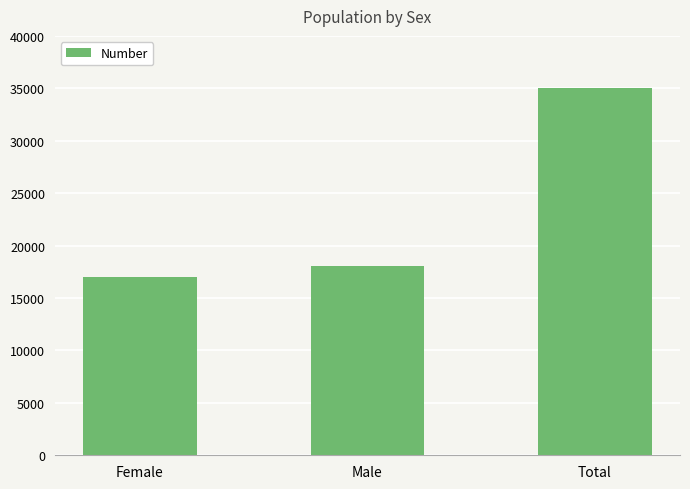

The chart shows a value of 16964 at Female. True or false?

True